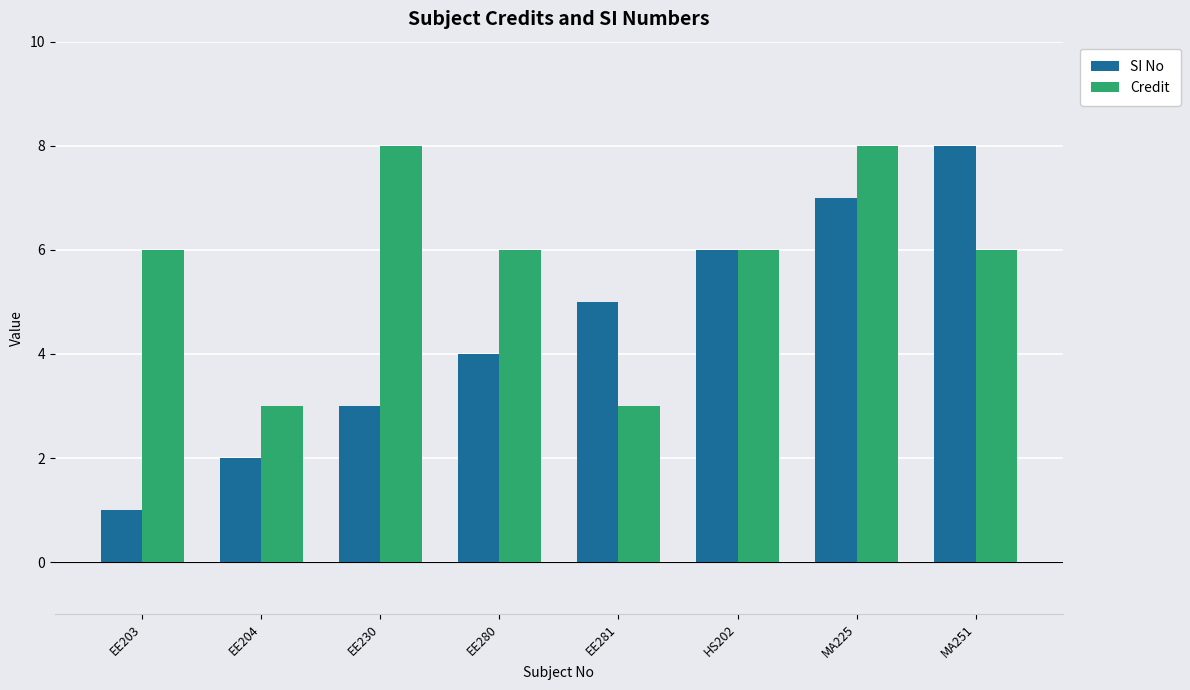

What is the difference between the maximum and minimum values in the SI No series?

7